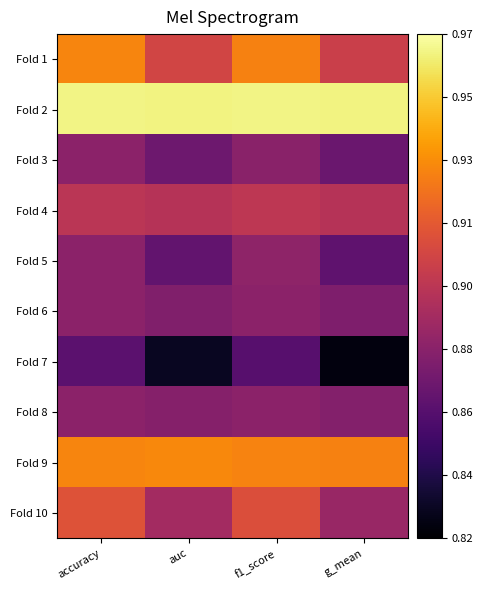

Which series has the largest range (max minus min)?

Fold 7